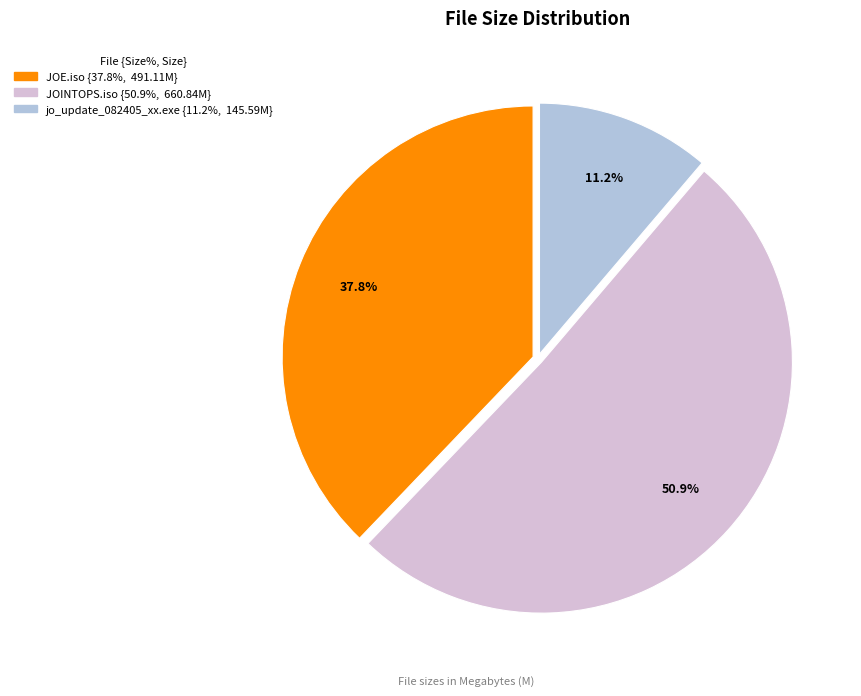

Does any single category account for the majority?

Yes